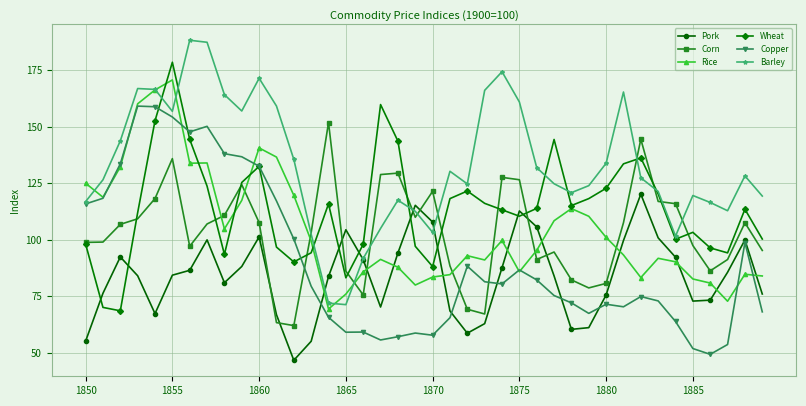

Which series has the largest total across all categories?

Barley